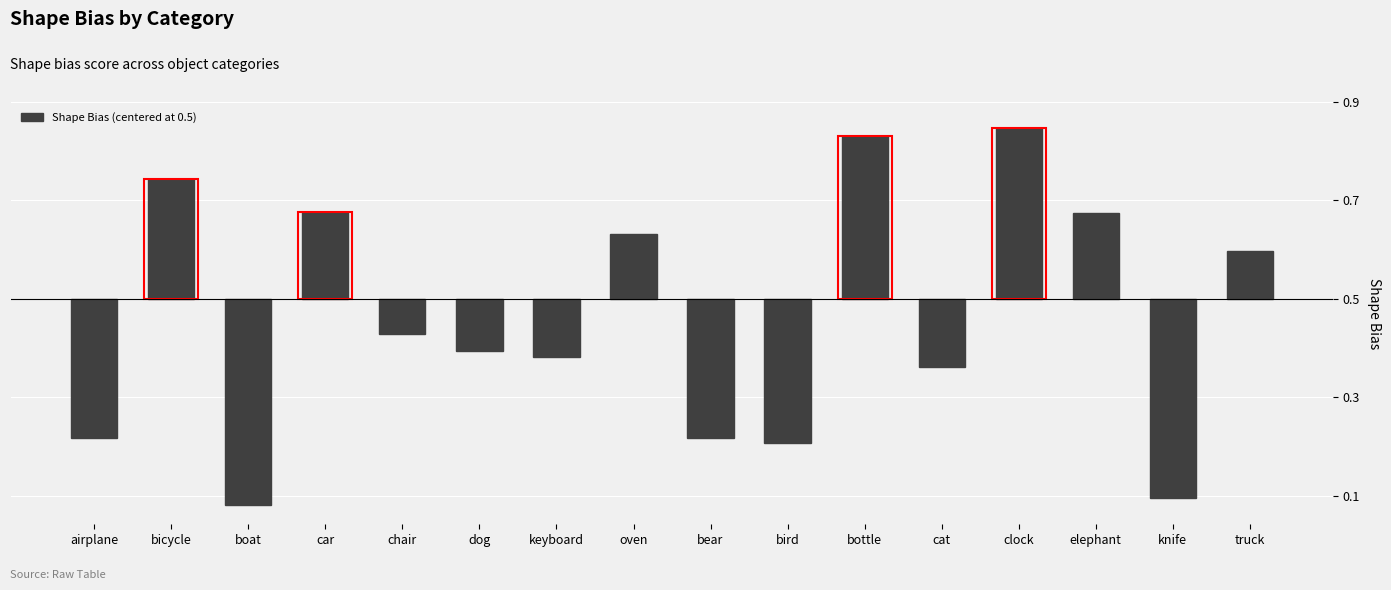

Does the chart contain stacked bars?

No